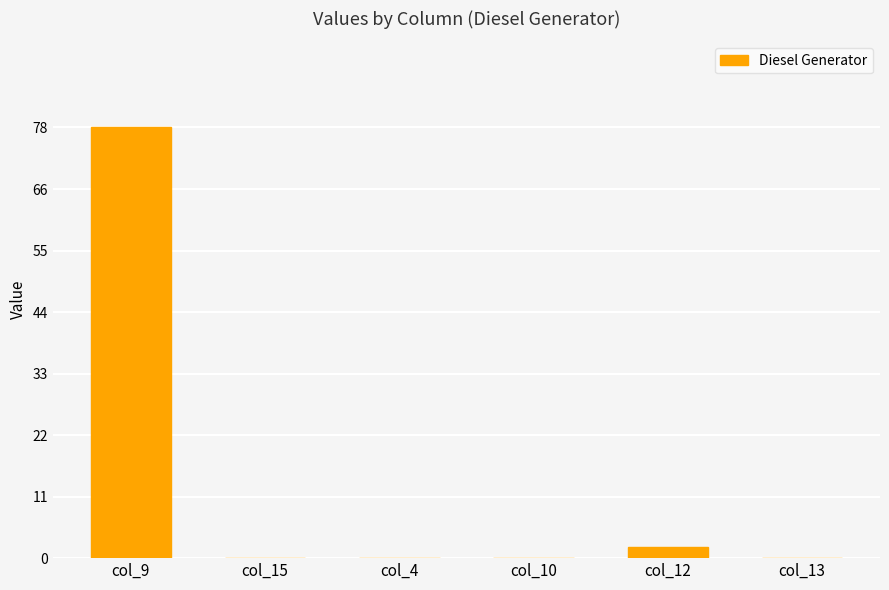

How many series are shown in this chart?

1